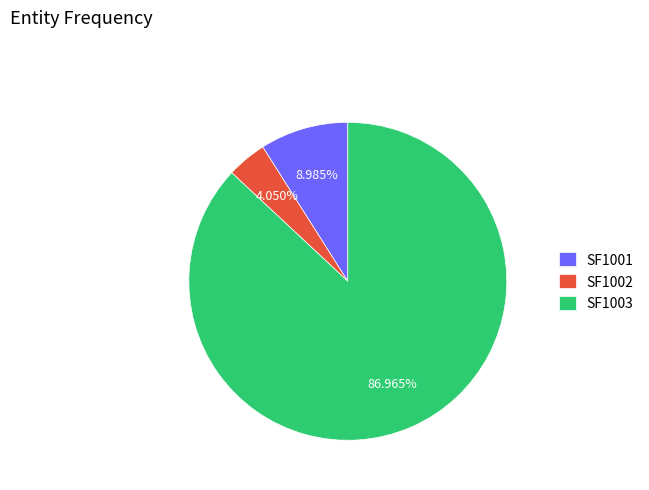

Between SF1003 and SF1002, which is larger?

SF1003